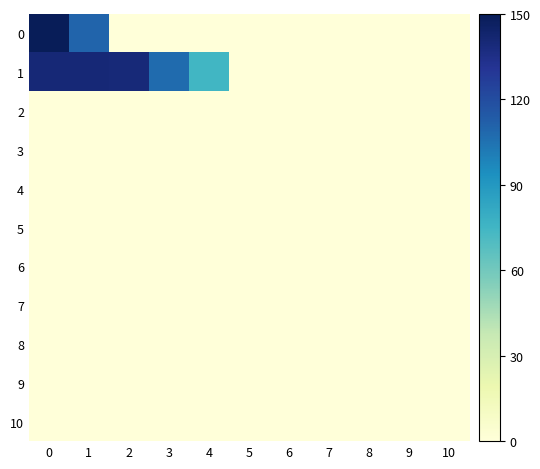

Between 10 and 5, which is larger?

10